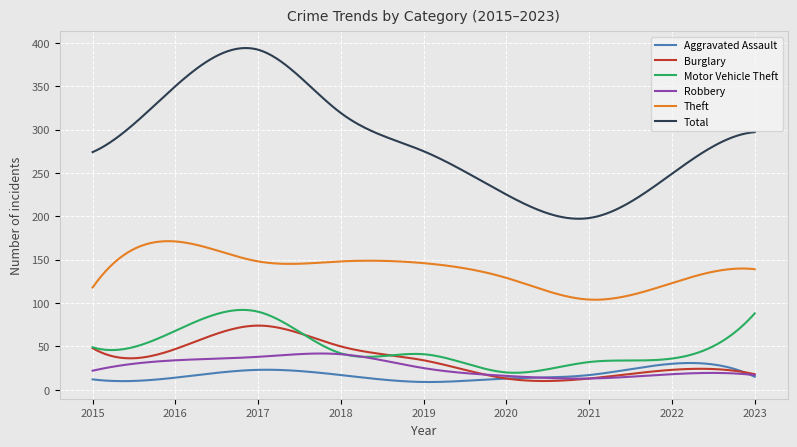

What is the minimum value for Theft?

103.8